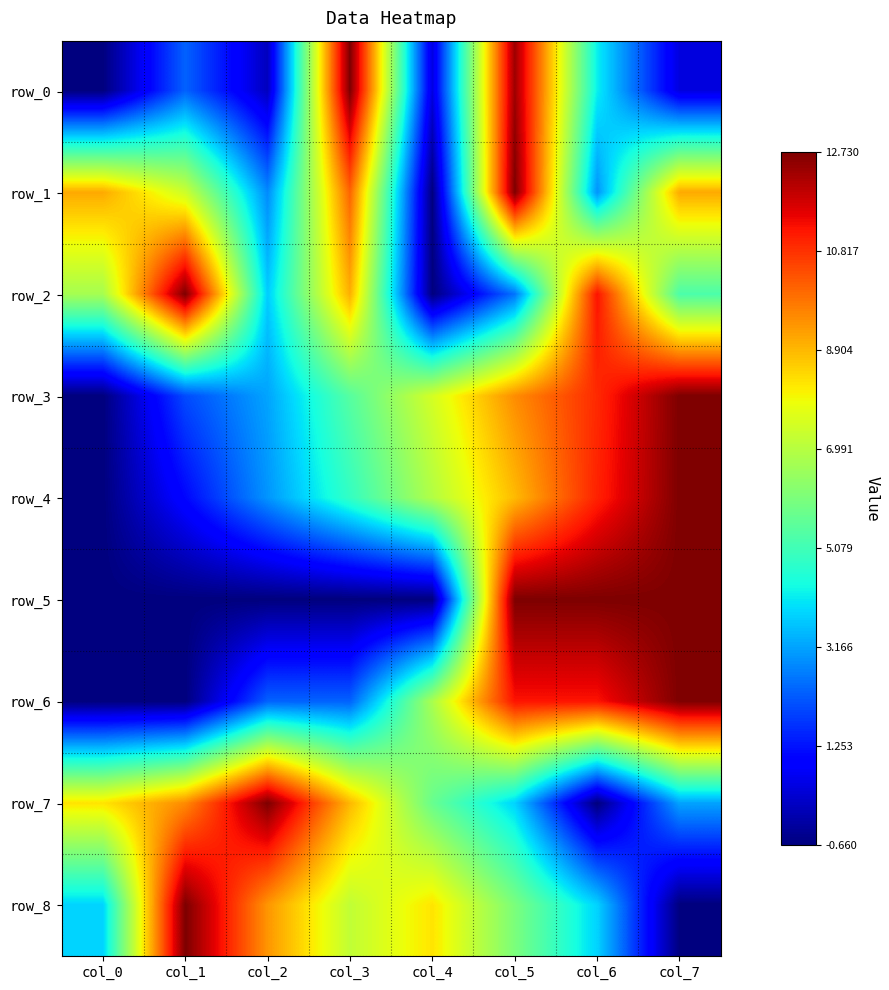

At how many categories does at least one series exceed 0?

8